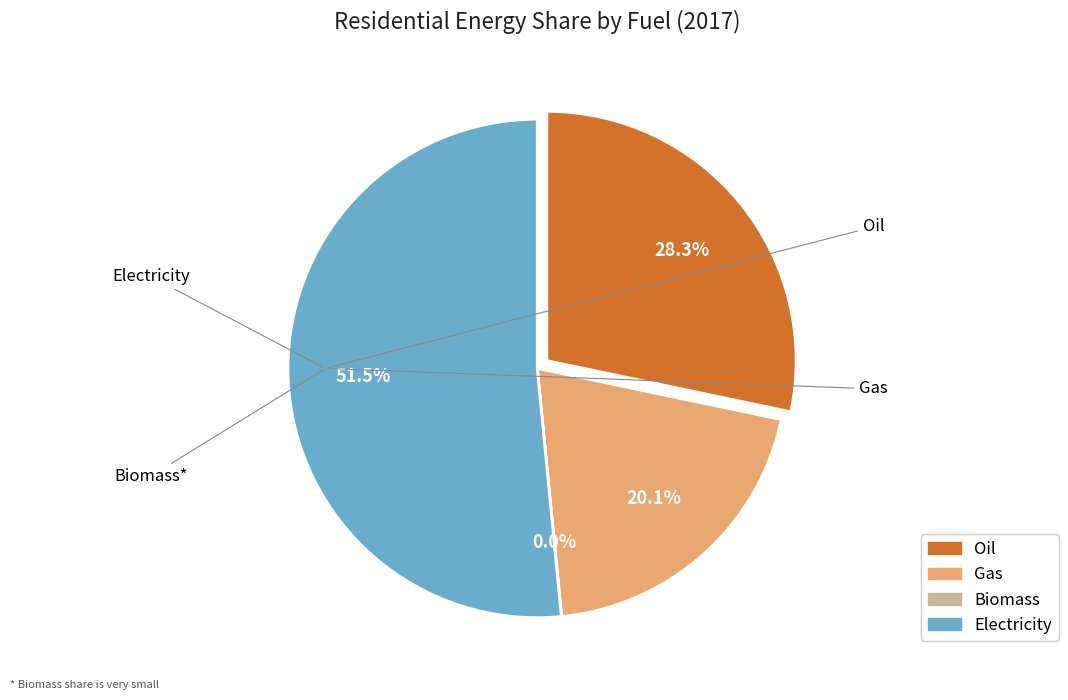

Does GAS account for over 50% of the chart?

No